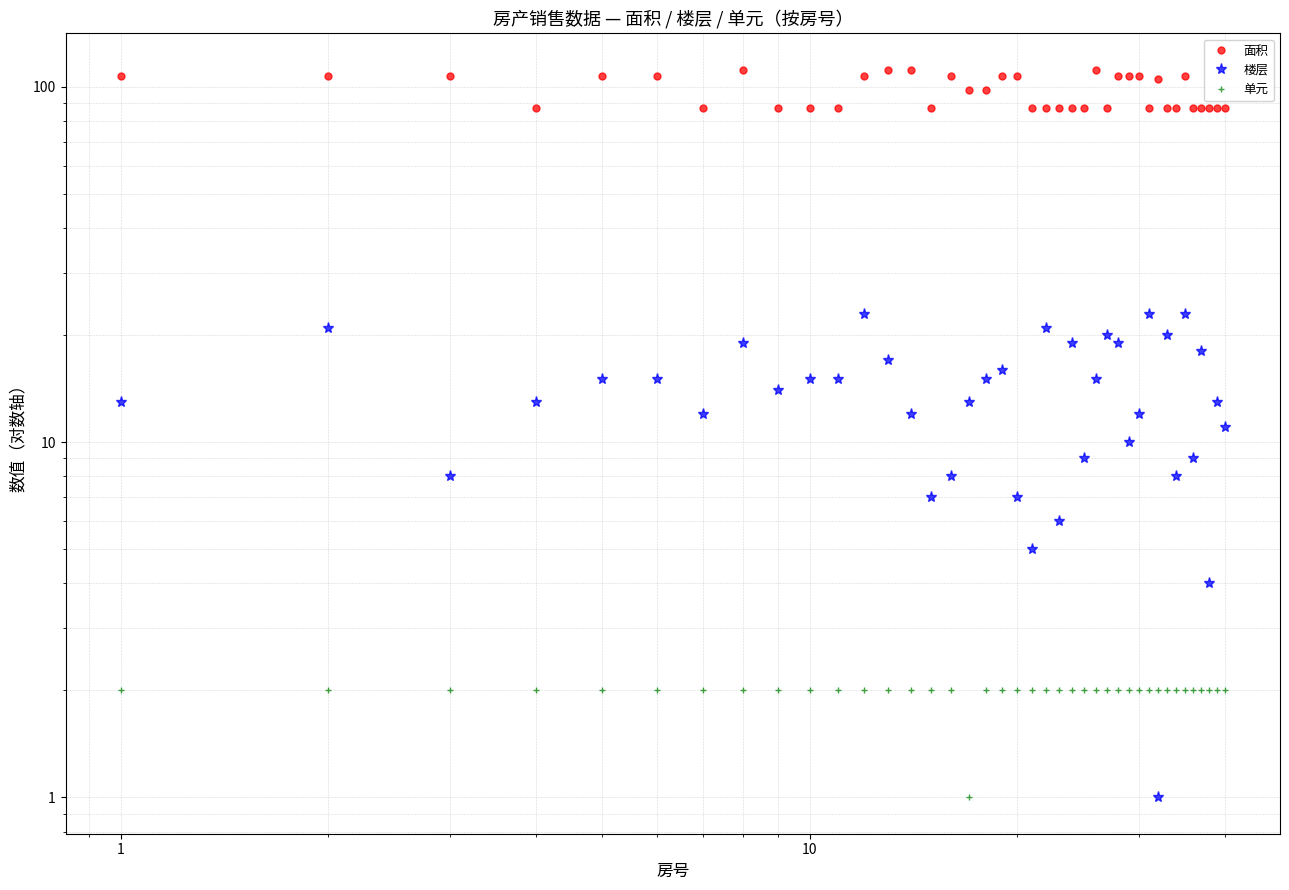

Count the number of data series in this chart.

3